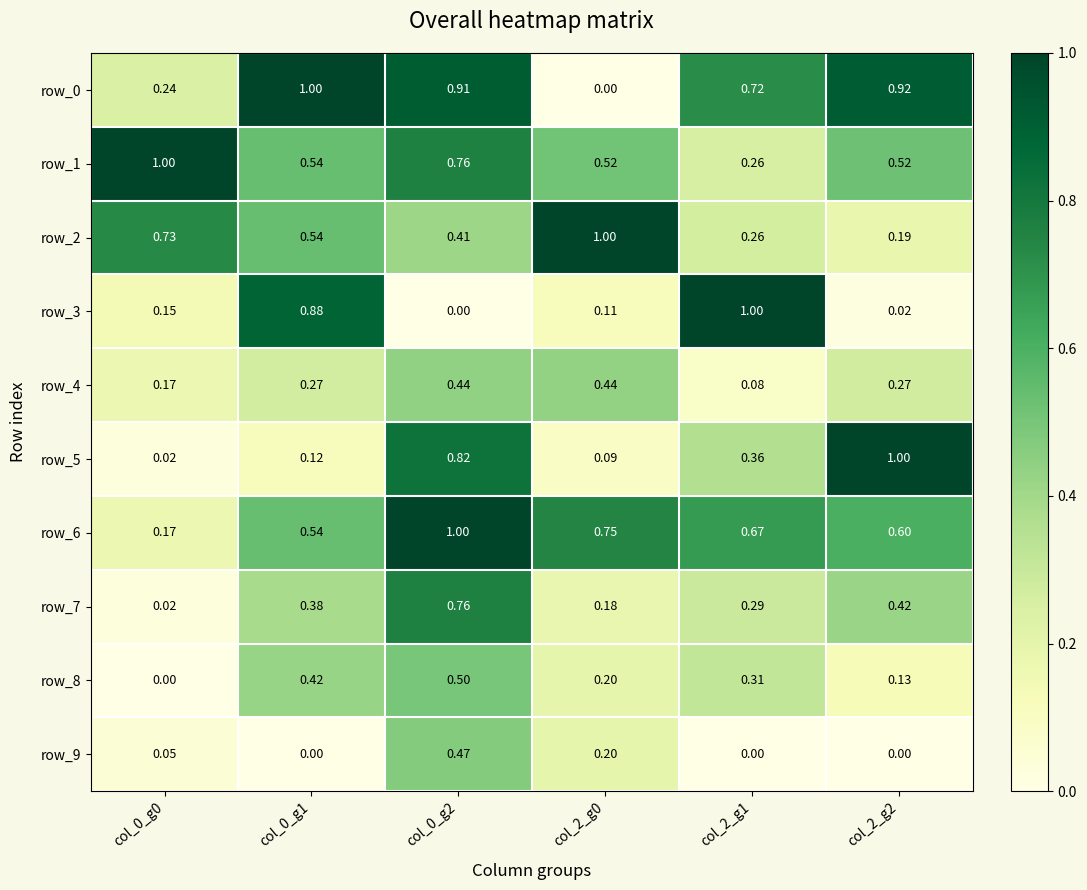

Is the value of row_6 at col_2_g2 greater than the value of row_5 at col_0_g0?

Yes